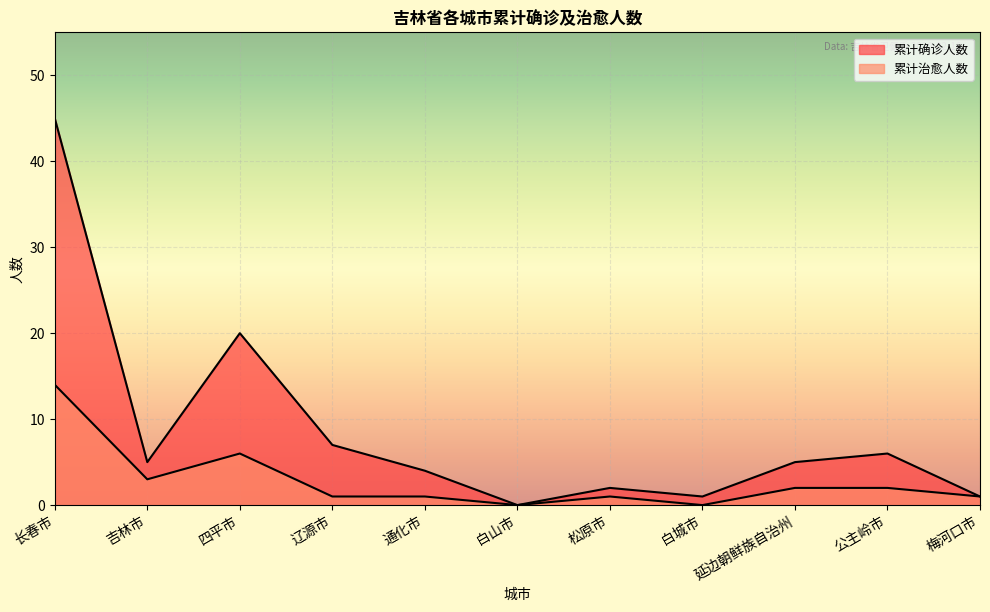

Reading left to right, extract all data points from this chart.

累计确诊人数: 长春市=45	吉林市=5	四平市=20	辽源市=7	通化市=4	白山市=0	松原市=2	白城市=1	延边朝鲜族自治州=5	公主岭市=6	梅河口市=1
累计治愈人数: 长春市=14	吉林市=3	四平市=6	辽源市=1	通化市=1	白山市=0	松原市=1	白城市=0	延边朝鲜族自治州=2	公主岭市=2	梅河口市=1